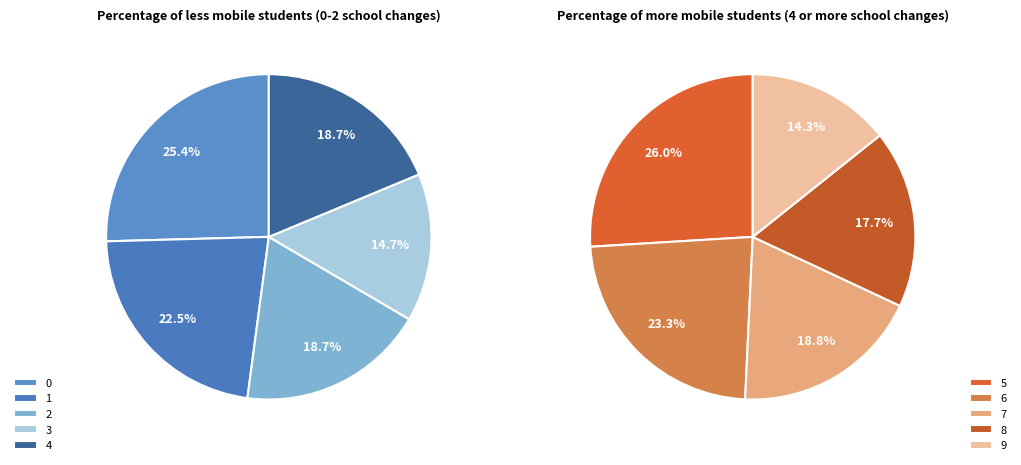

Does 4 account for over 50% of the chart?

No